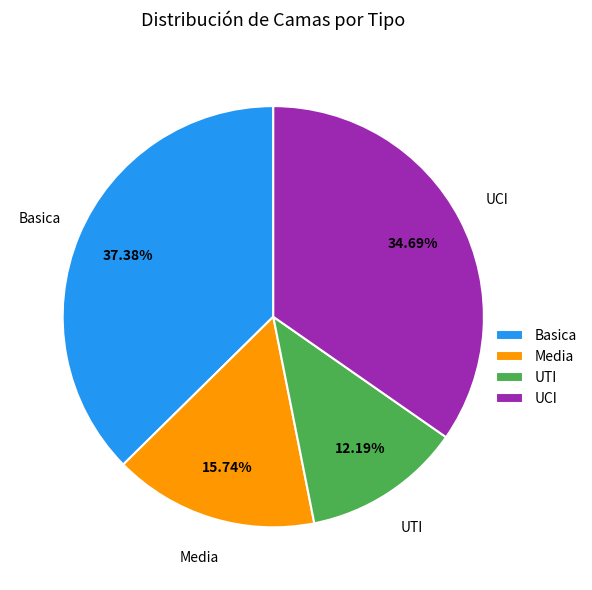

Is there any slice that represents more than half of the pie?

No